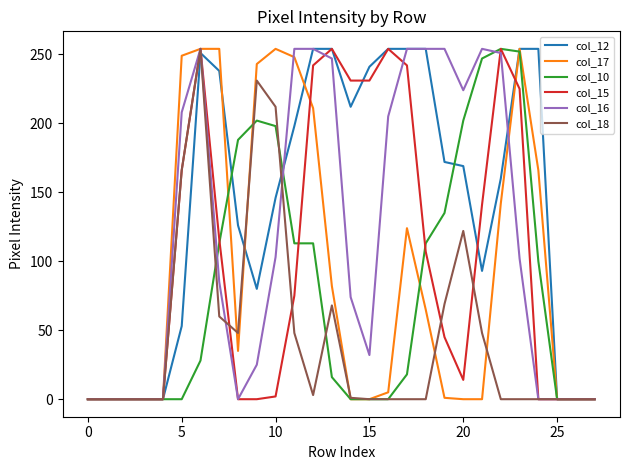

What is the greatest value displayed?

254